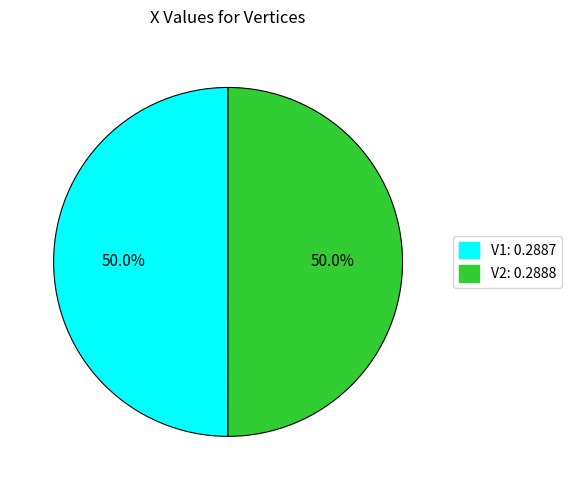

How much of the chart is everything except V2: 0.2888?

50.0%